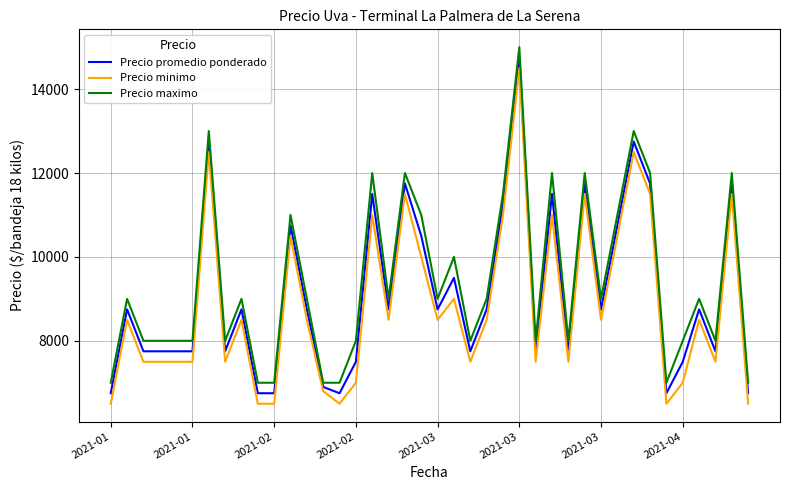

What is the maximum value for Precio maximo?

15000